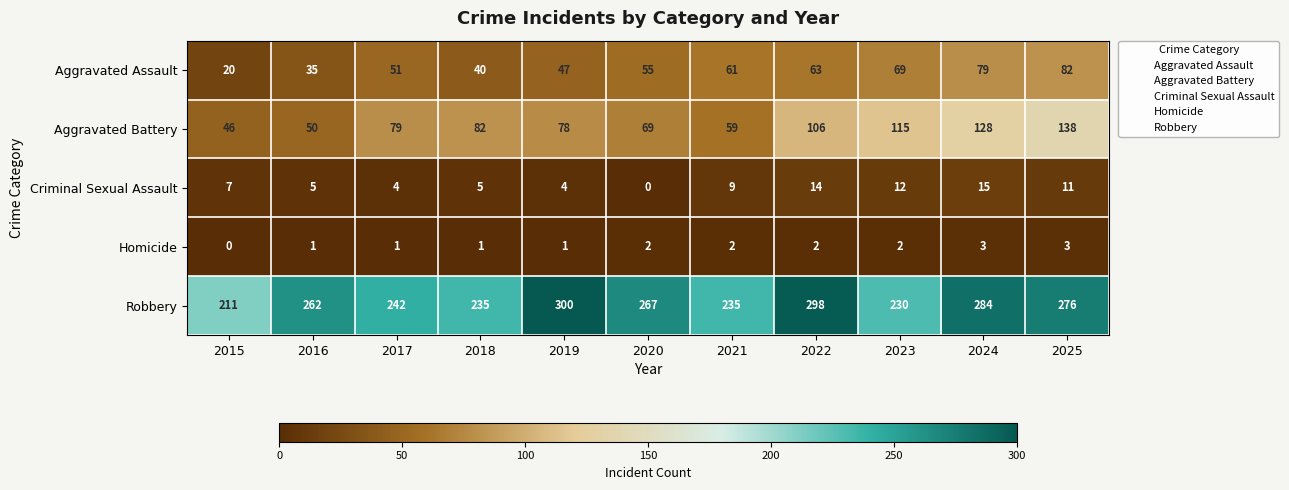

What is the sum of all Criminal Sexual Assault values?

86